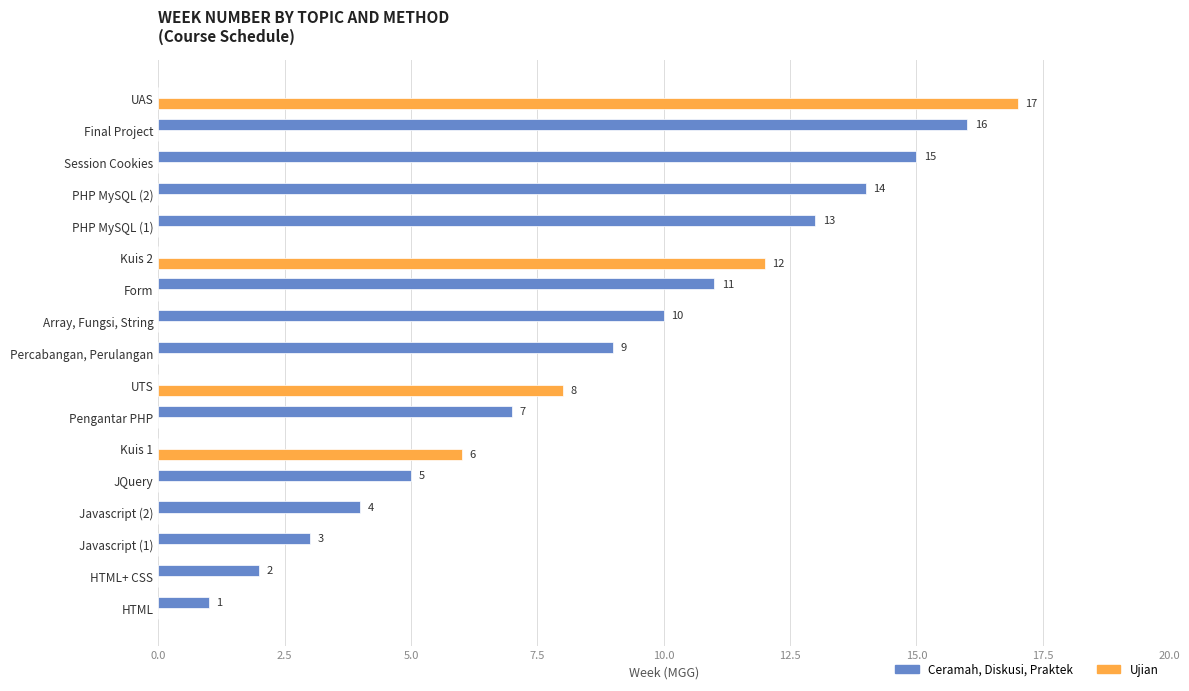

Read the Ceramah, Diskusi, Praktek value at PHP MySQL (1), to the nearest 5.

15